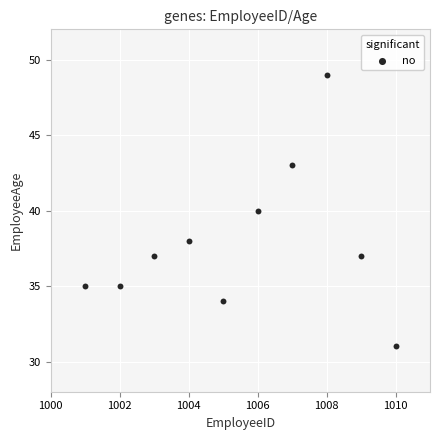

What is the range of X values (max minus min)?

9